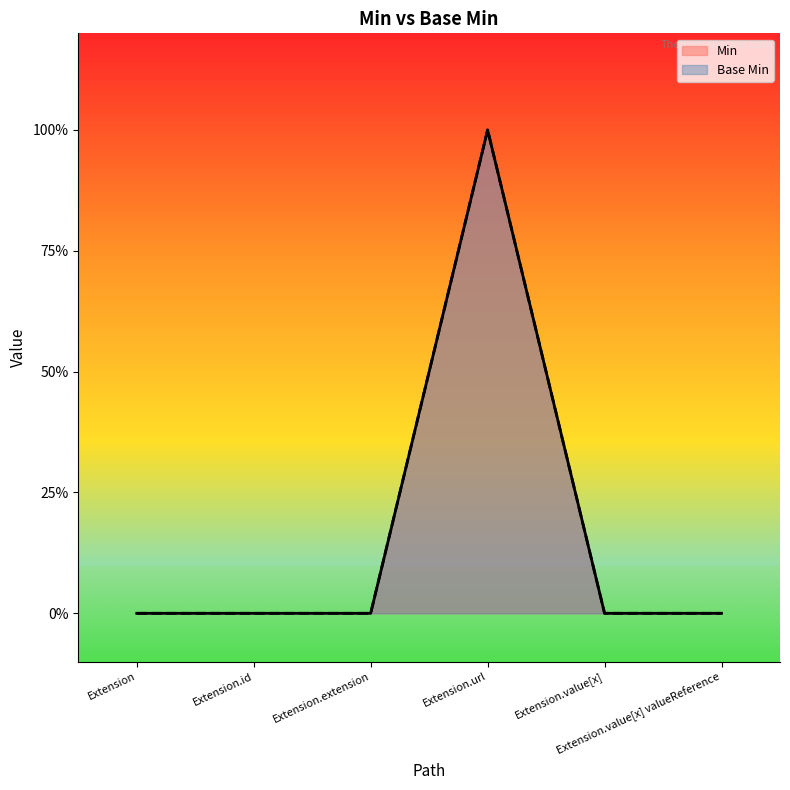

Reading left to right, transcribe all the data shown in this chart.

Min: 0	0	0	1	0	0
Base Min: 0	0	0	1	0	0